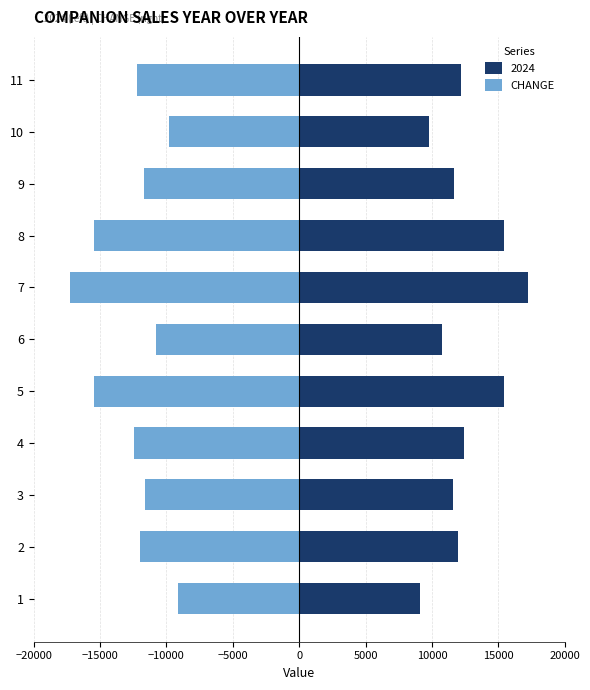

What is the minimum value shown in the chart?

-17259